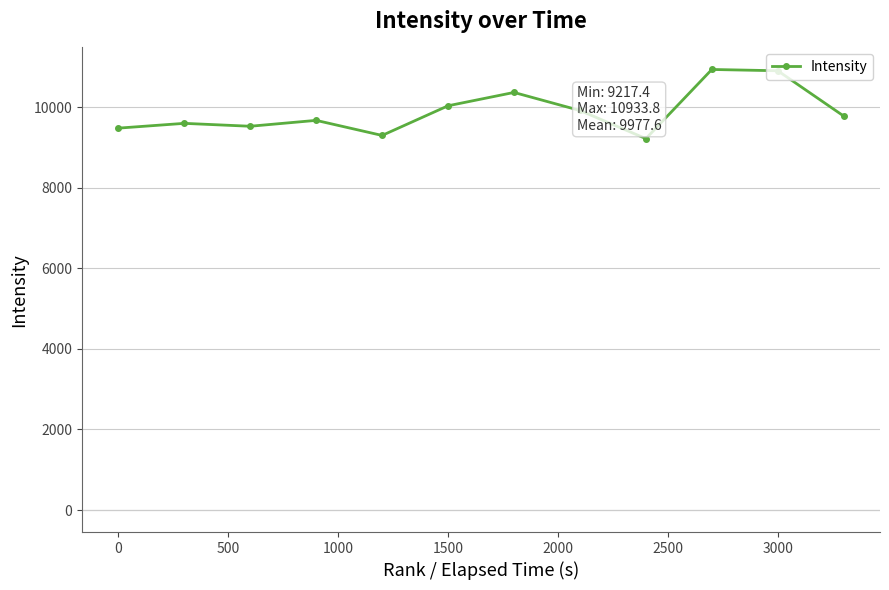

What is the value of the 7th point from the left?

10363.7